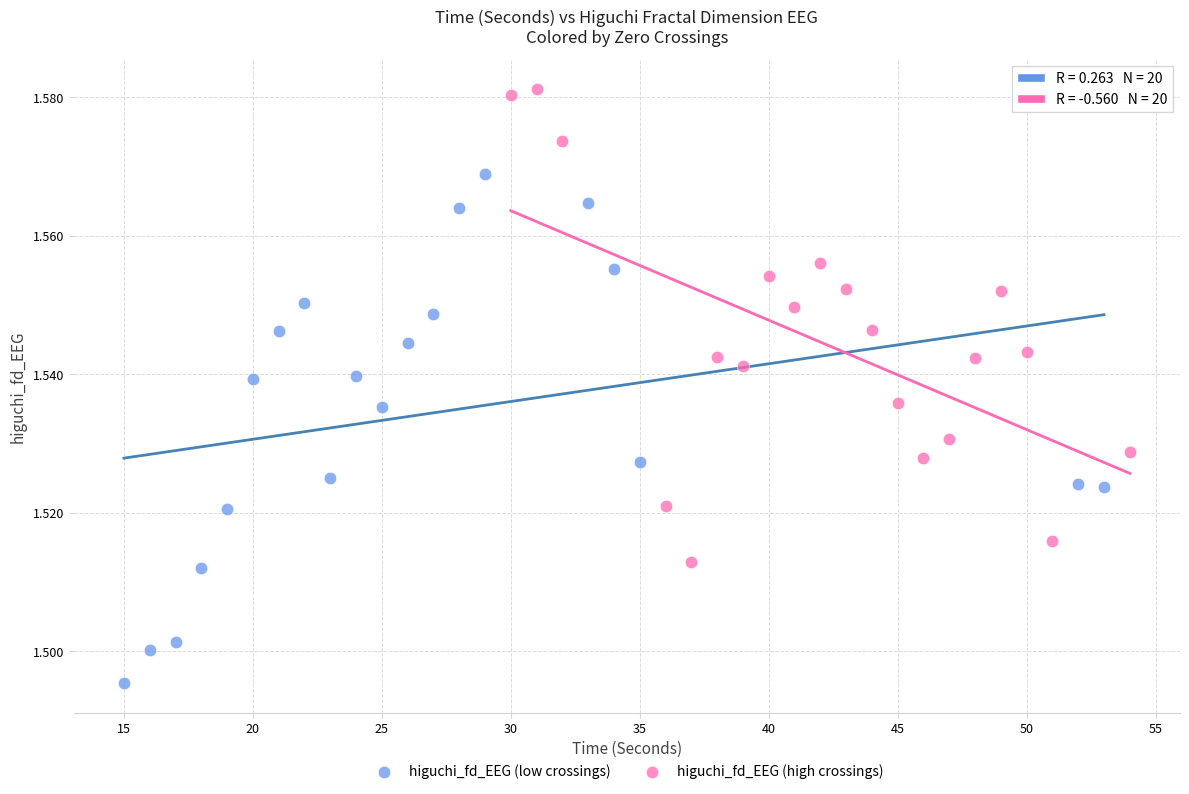

Which series contains the lowest Y value?

higuchi_fd_EEG (low crossings)